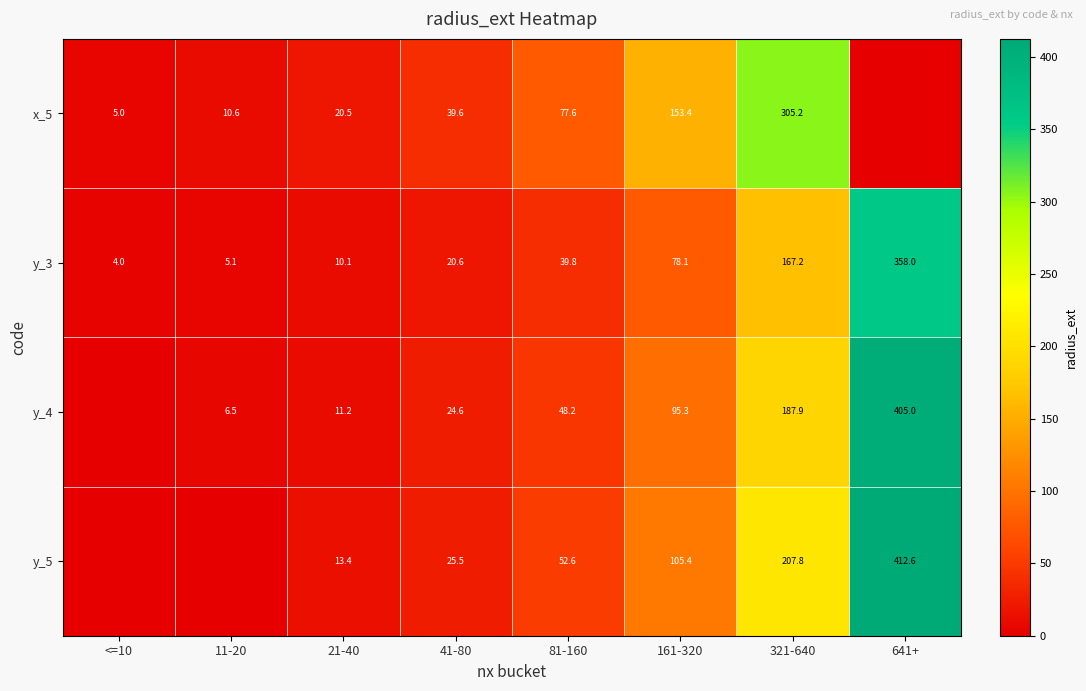

Between 21-40 and 41-80, which is larger?

41-80